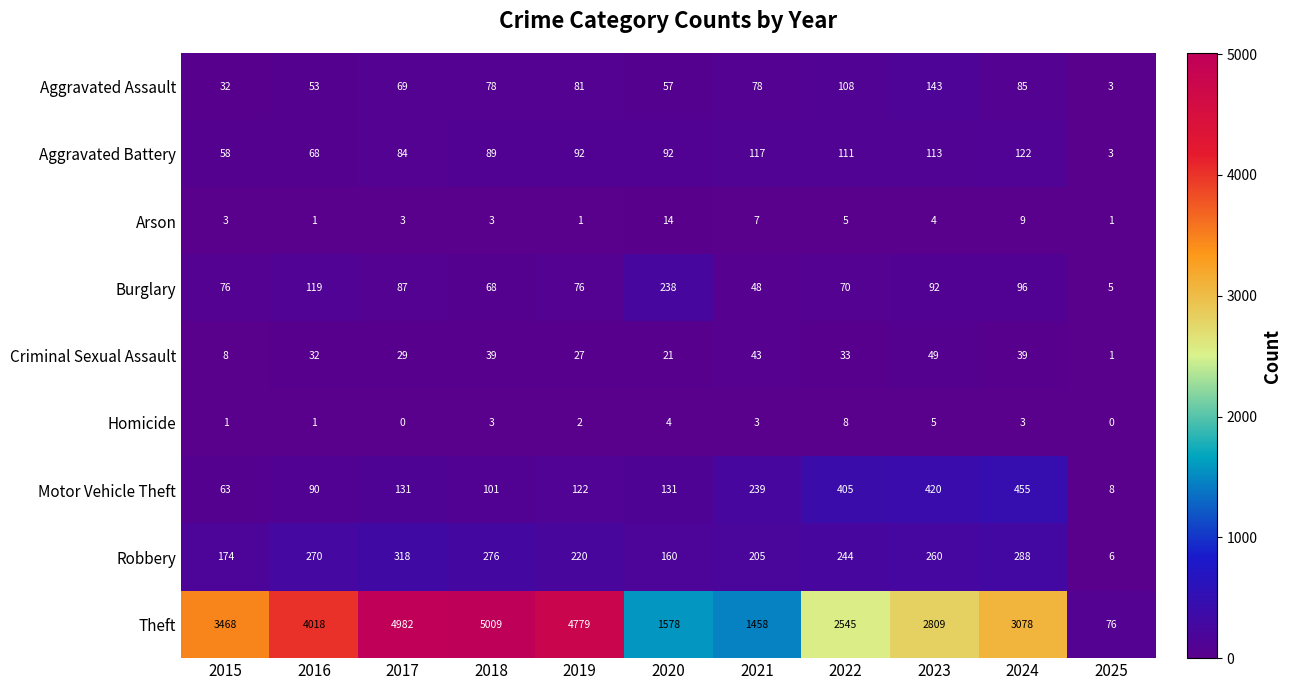

Which series changed the most between 2015 and 2022?

Theft